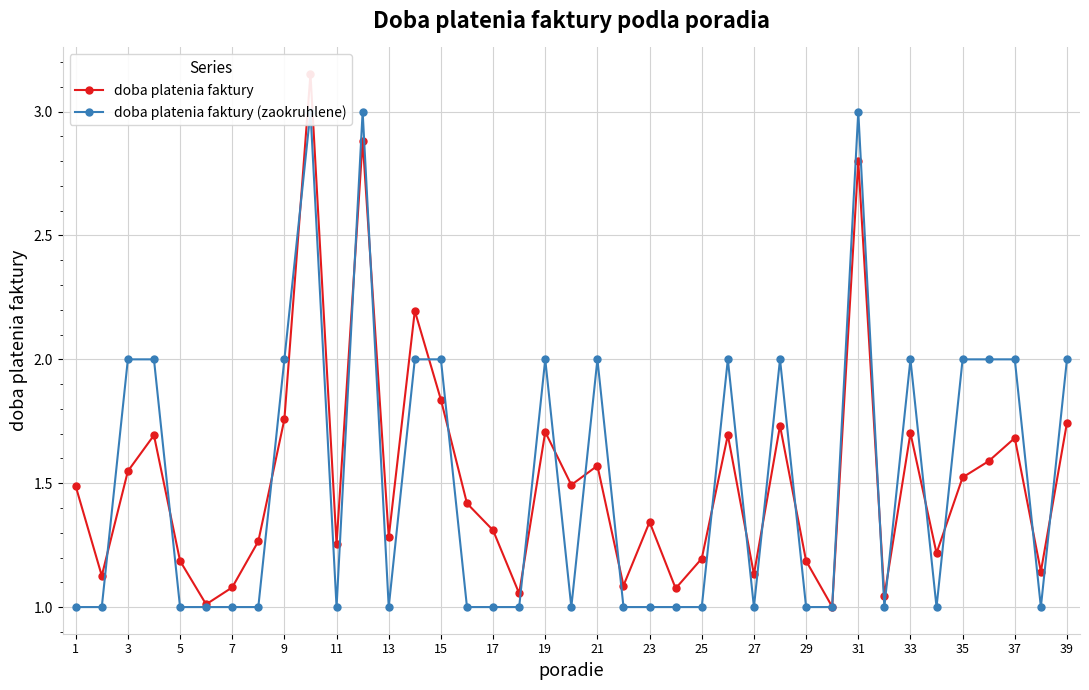

What is the maximum value for doba platenia faktury (zaokruhlene)?

3.0